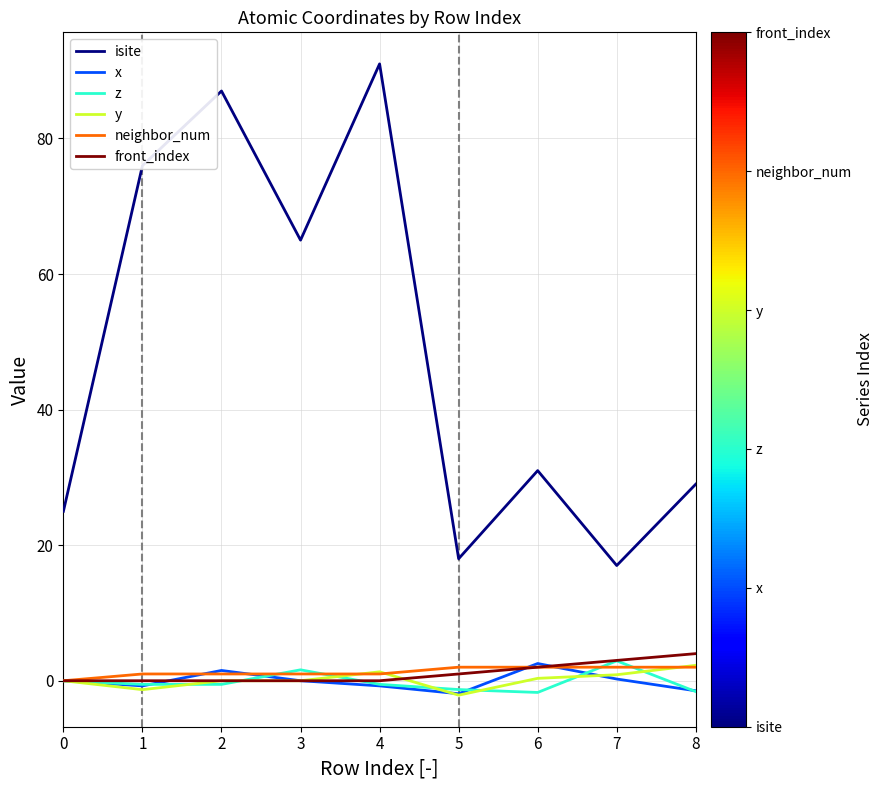

What is the sum of all isite values?

439.0